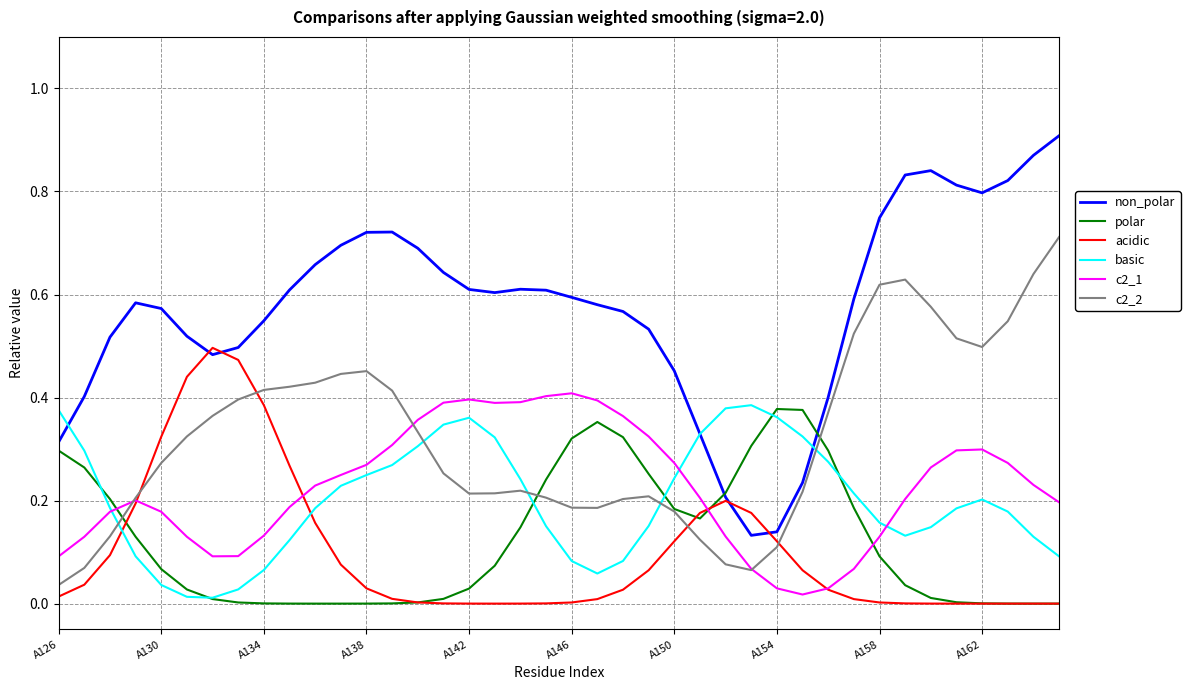

Which series has the widest spread of values?

non_polar